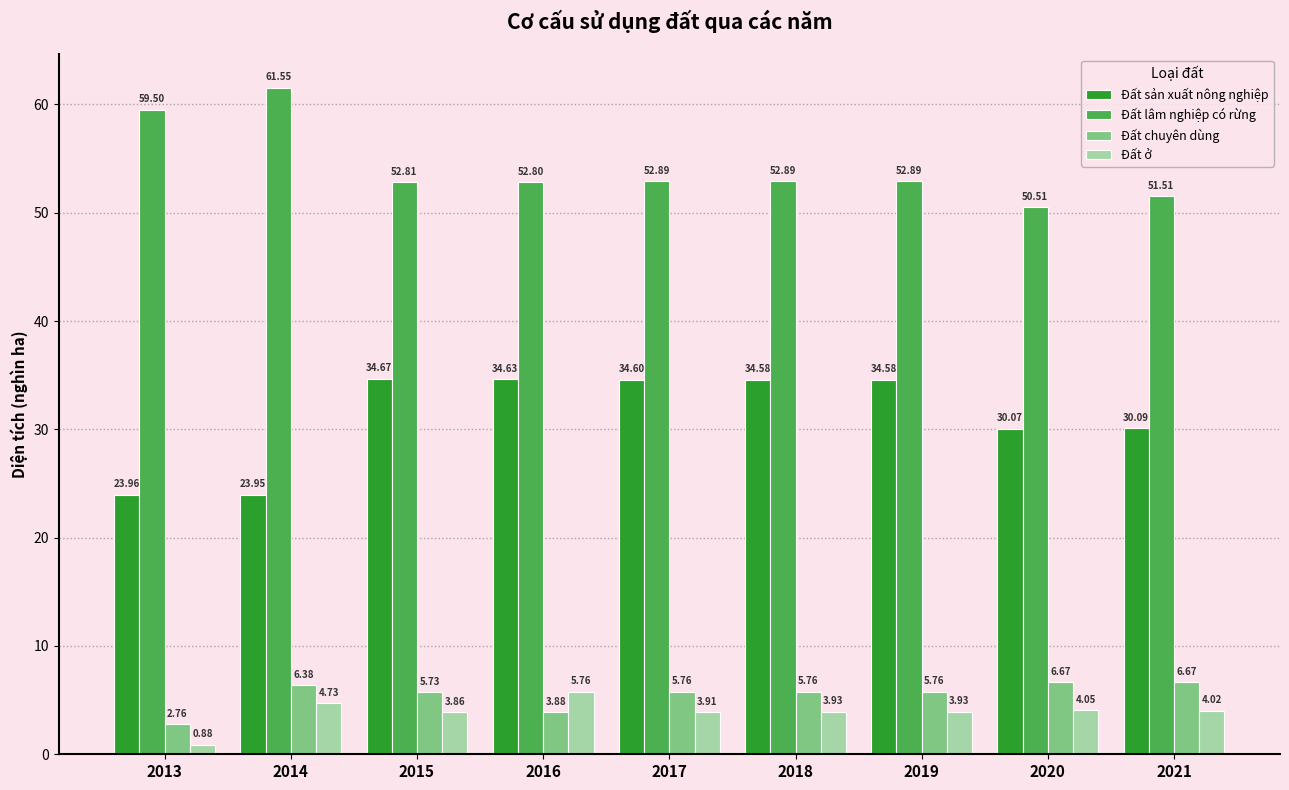

Does the chart contain any negative values?

No